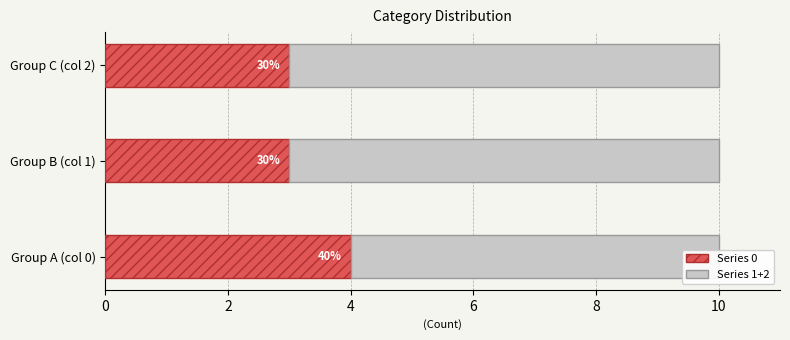

Reading right to left, what are all the values shown in this chart?

Series 0: 3	3	4
Series 1+2: 7	7	6